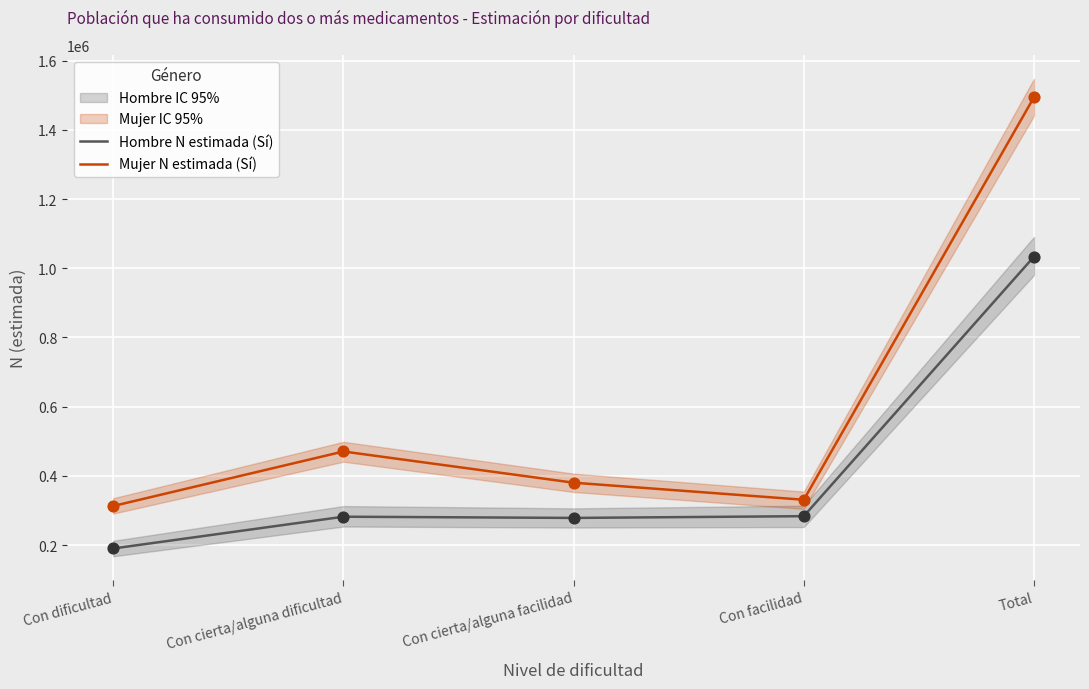

Is the value of Mujer N estimada (Sí) at Total greater than the value of Hombre N estimada (Sí) at Con facilidad?

Yes